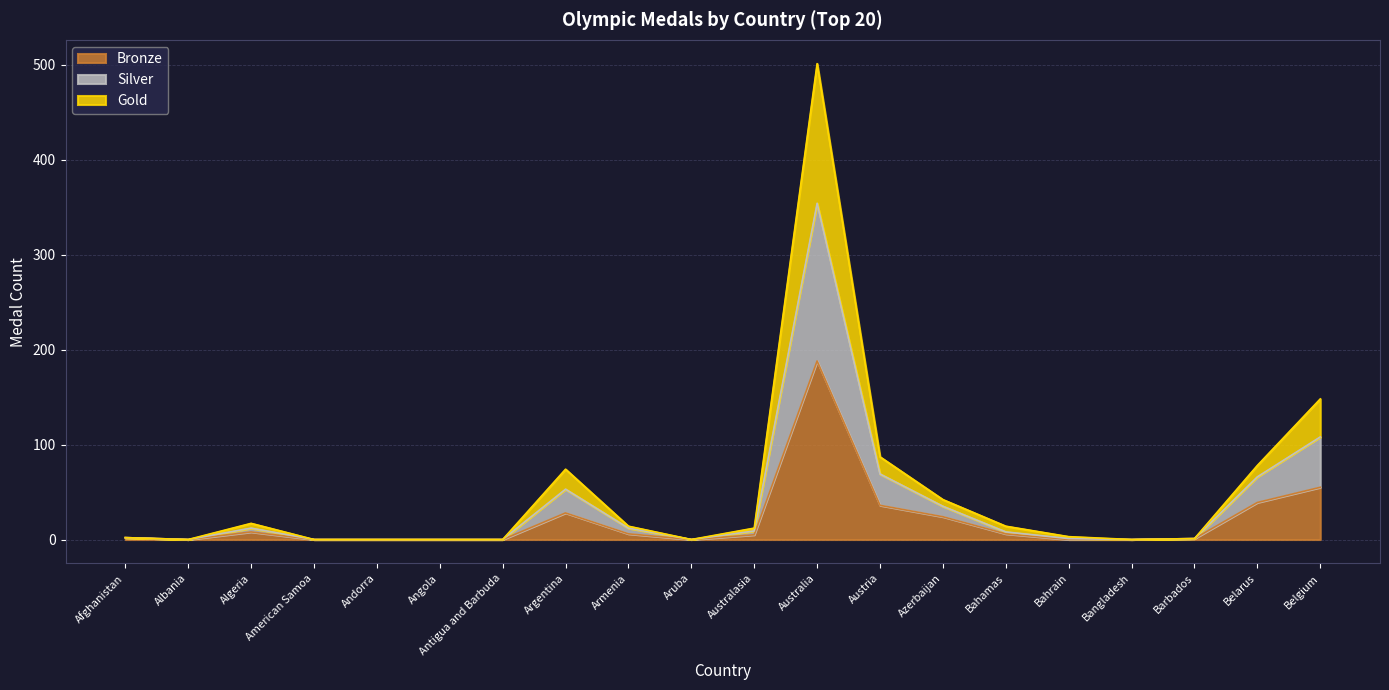

At which category does the chart reach its peak across all series?

Australia